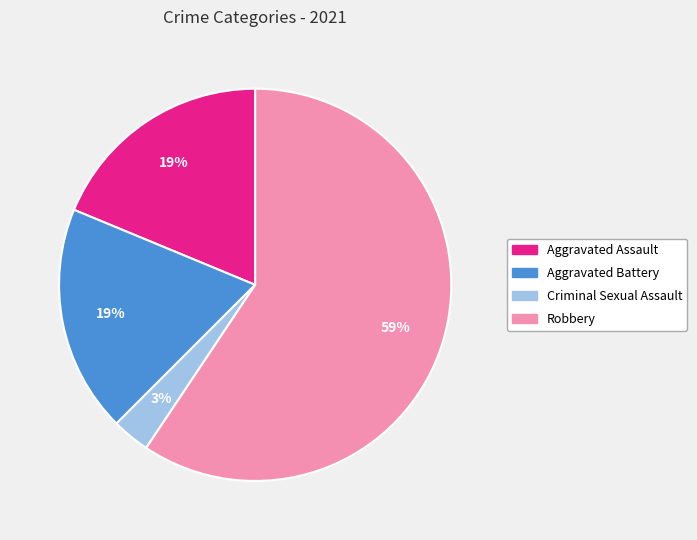

To the nearest percent, what portion does Criminal Sexual Assault represent?

3%